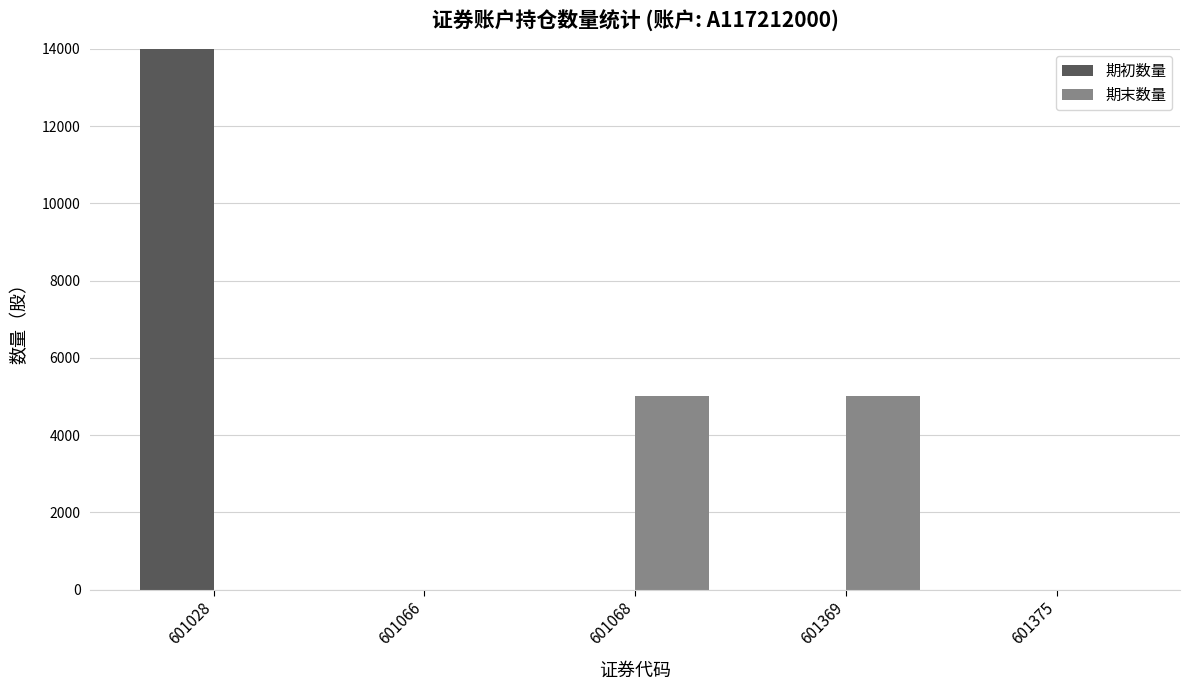

Reading left to right, transcribe all the data shown in this chart.

期初数量: 20000	0	0	0	0
期末数量: 0	0	5000	5000	0